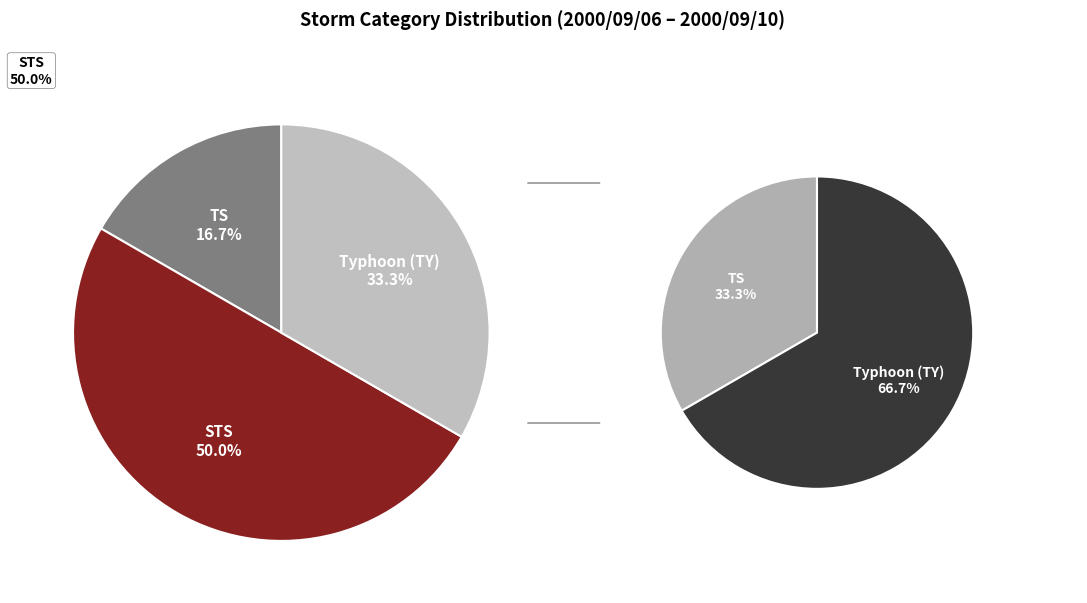

True or false: 4 - Severe Tropical Storm (STS) accounts for 50% of the total.

True